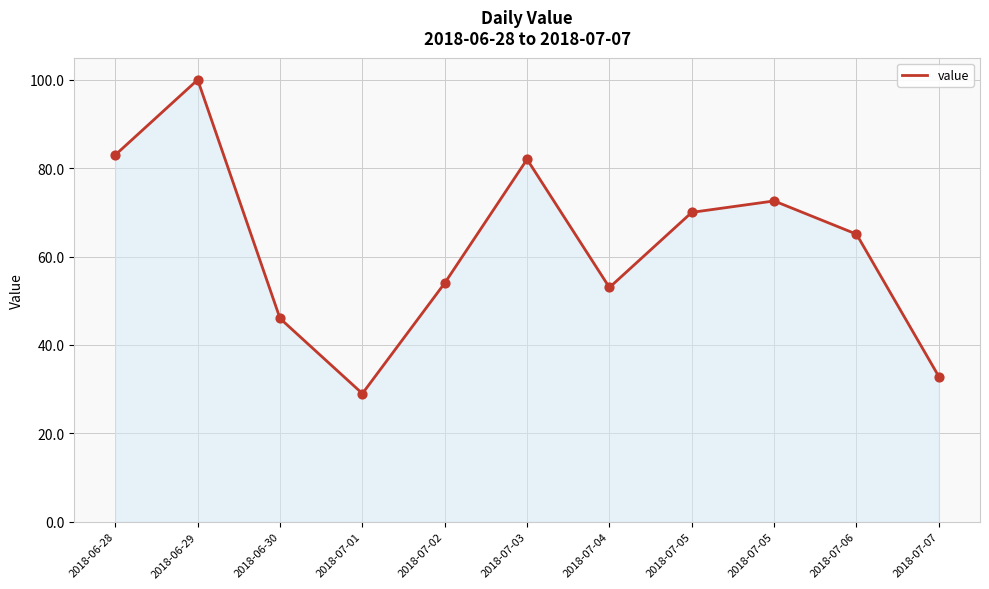

Approximately how many times larger is the value at 2018-07-01 compared to 2018-06-29?

0.3